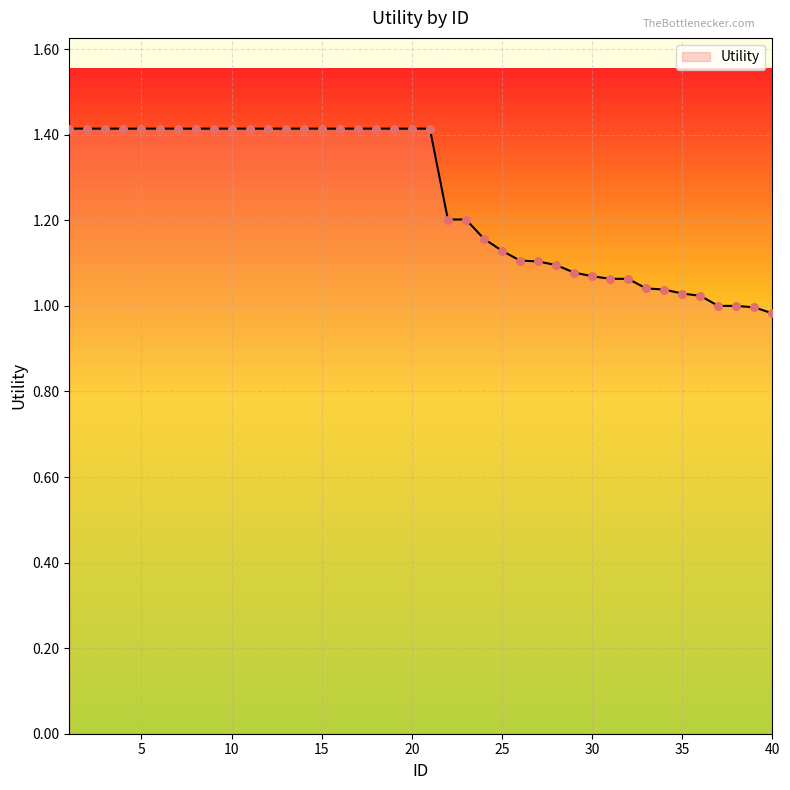

What is the maximum value shown in the chart?

1.4